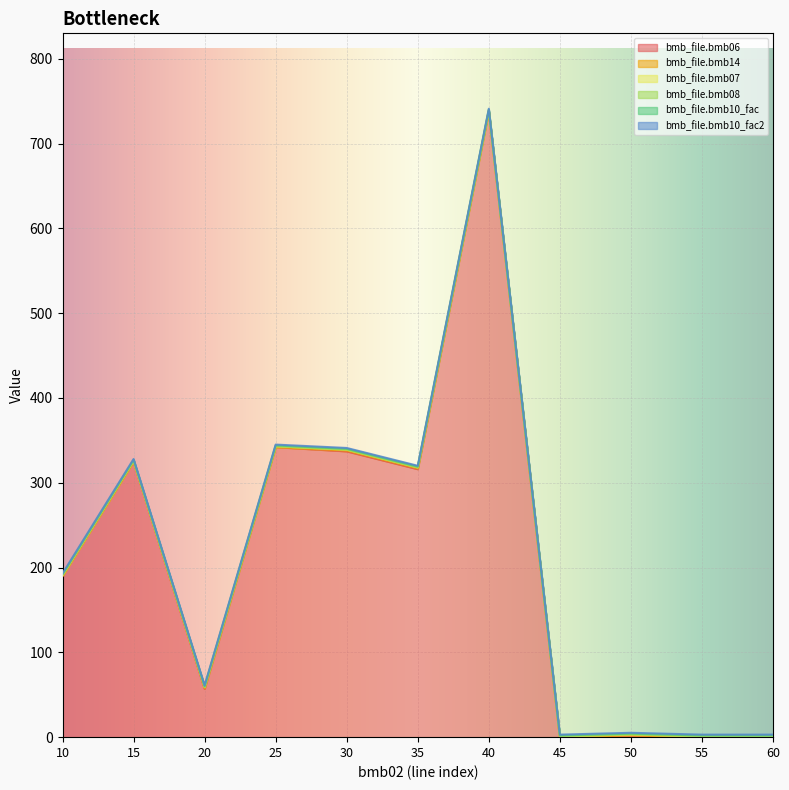

The bmb_file.bmb07 series shows 0.4 at 10. True or false?

False